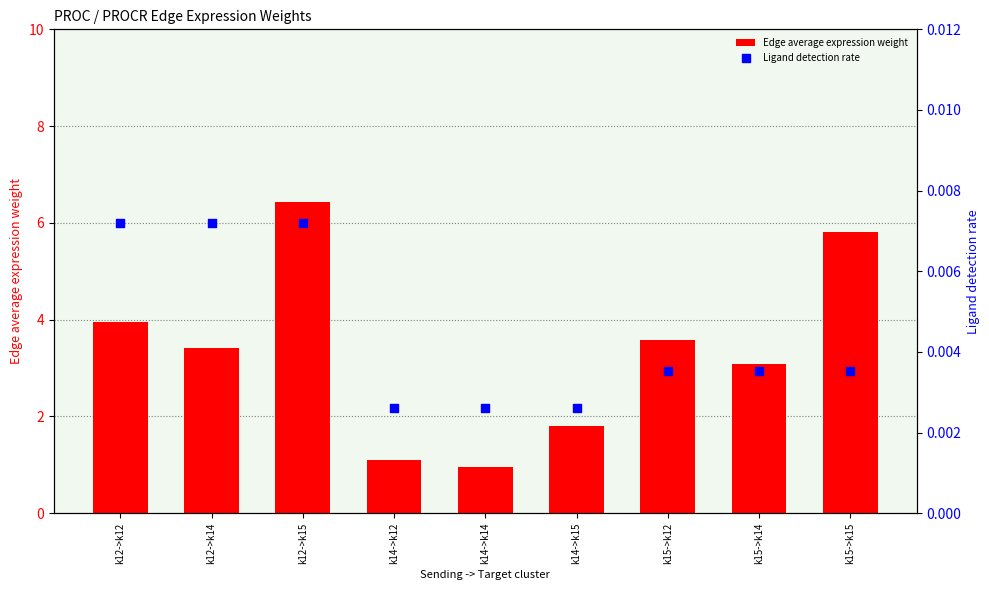

Which series contains the lowest Y value?

Ligand detection rate